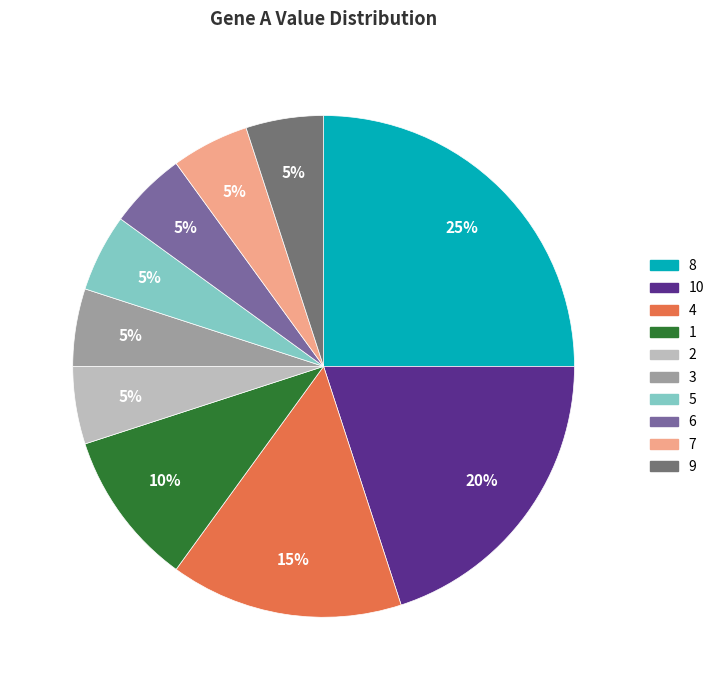

To the nearest percent, what is the difference between the largest and smallest slice percentages?

20%